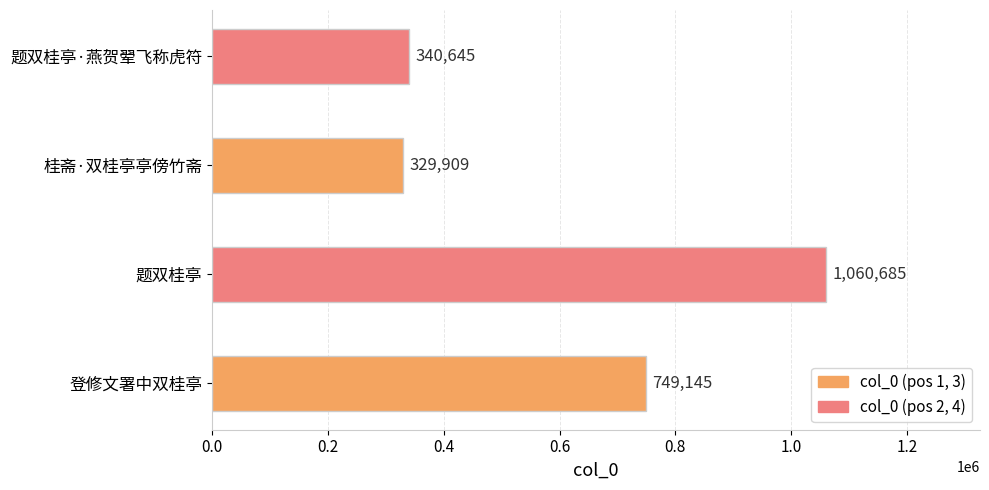

What is the difference between the values at 登修文署中双桂亭 and 题双桂亭?

311540